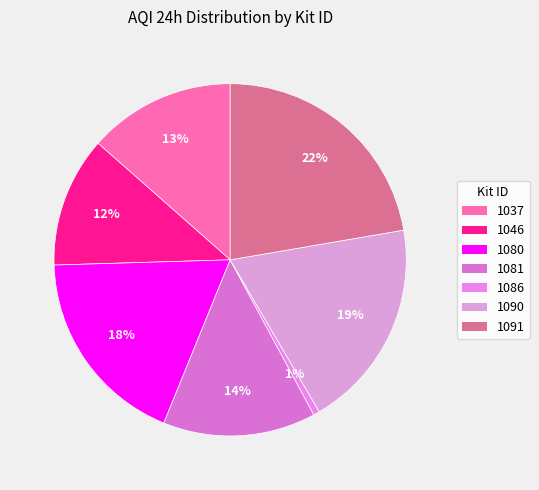

Is there any slice that represents more than half of the pie?

No